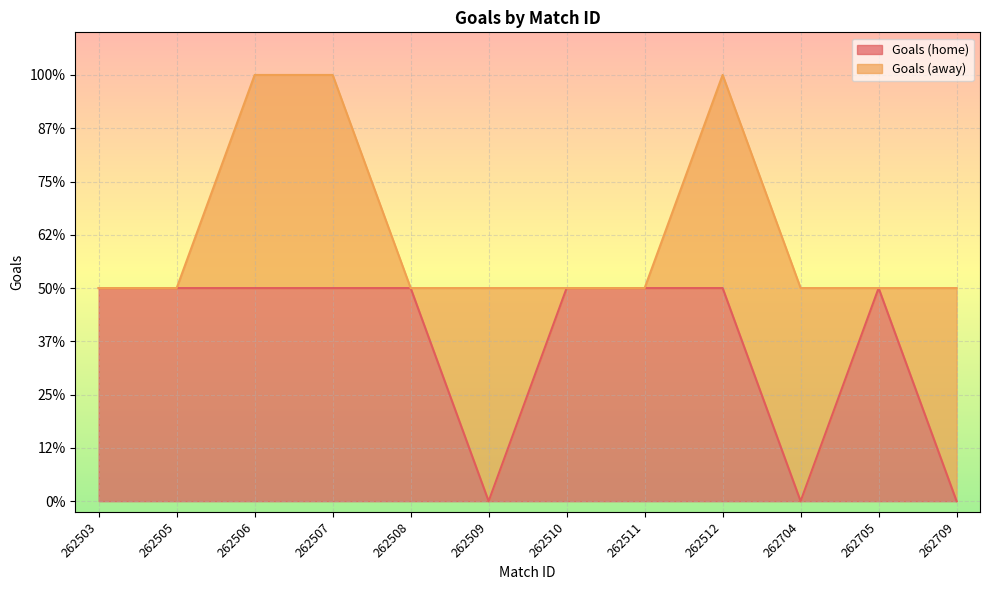

Reading right to left, extract all data points from this chart.

0	1	0	1	1	1	0	1	1	1	1	1